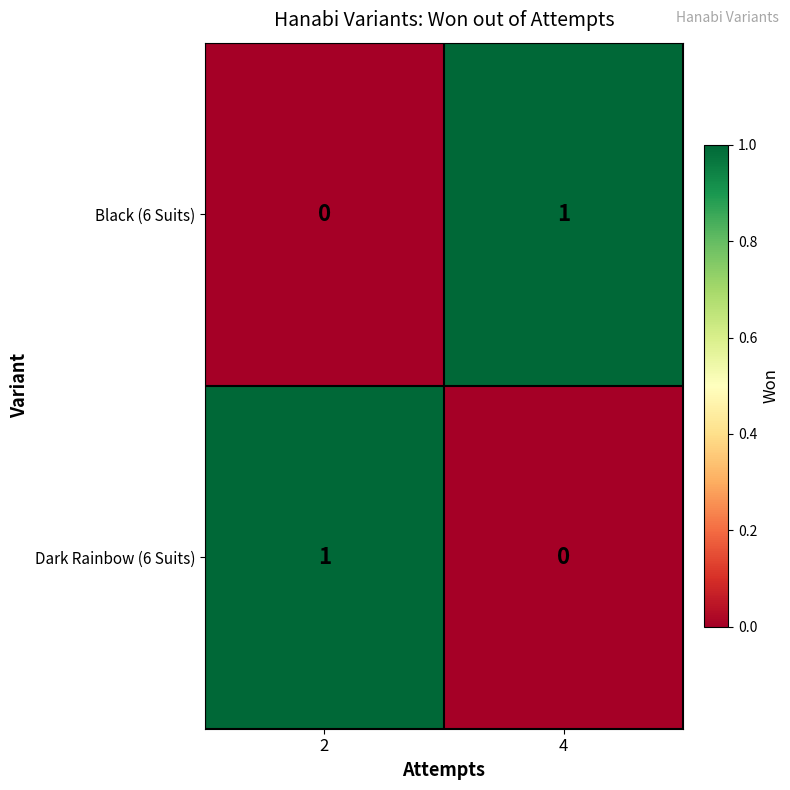

Reading left to right, list all the values displayed in this chart.

Black (6 Suits): 0	1
Dark Rainbow (6 Suits): 1	0